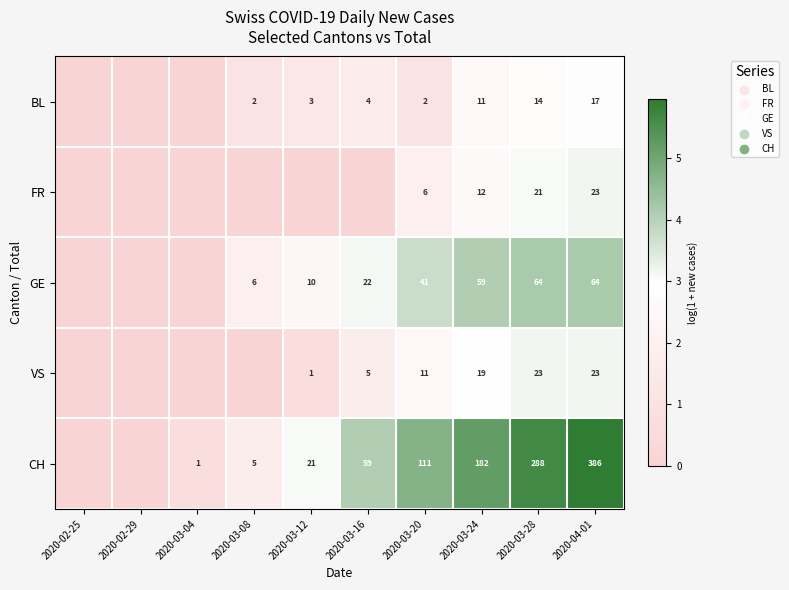

Is it true that BL equals 1.2 at 2020-03-24?

False